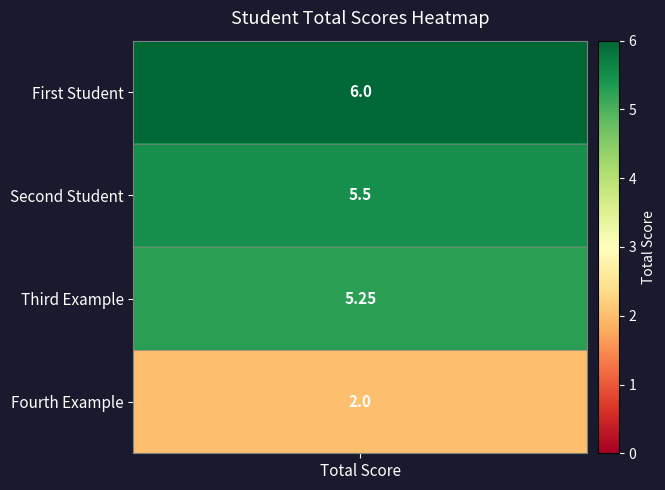

Is it true that the value at 1 is 5.5?

True